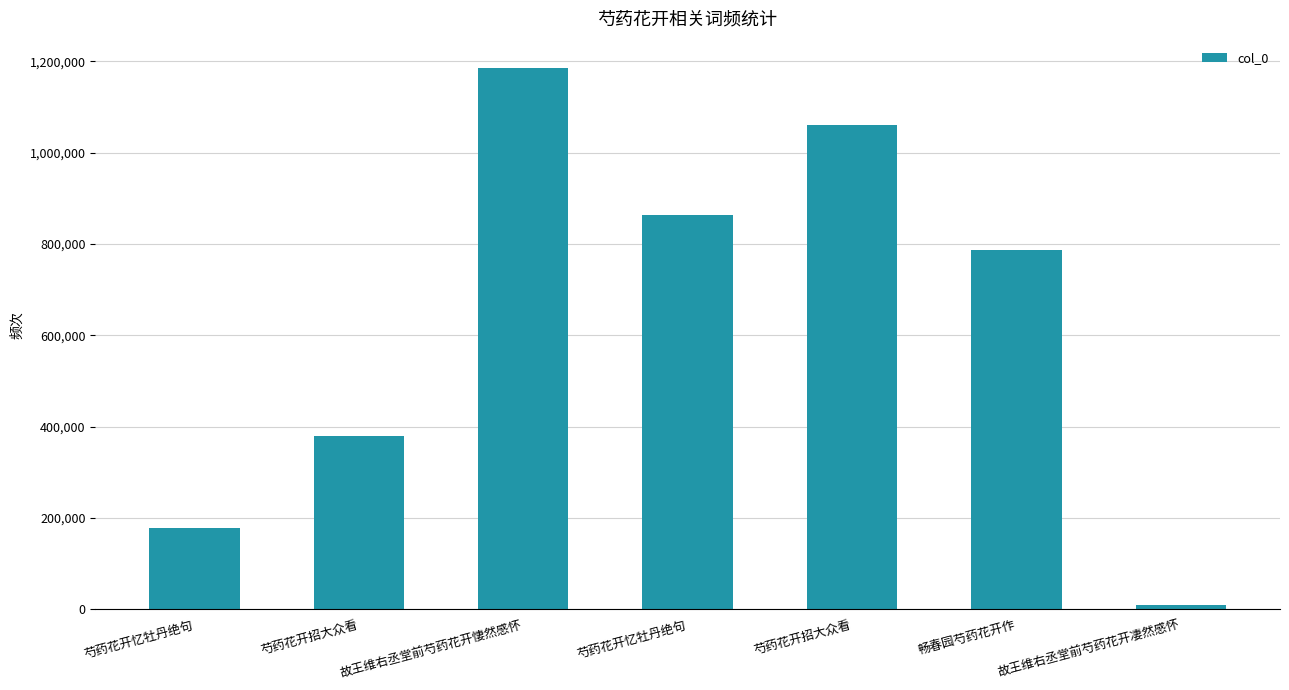

What is the label of the 7th bar from the left?

故王维右丞堂前芍药花开凄然感怀